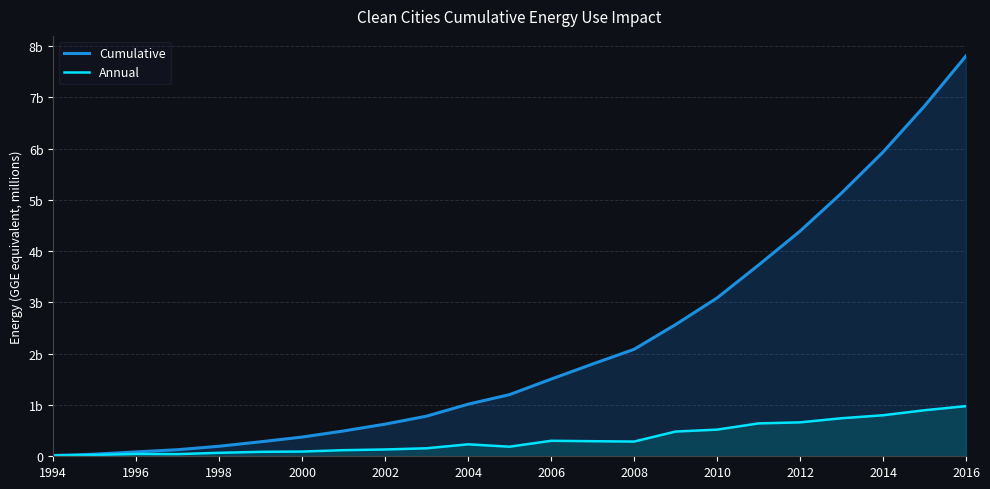

True or false: Cumulative and Annual cross at least once.

False